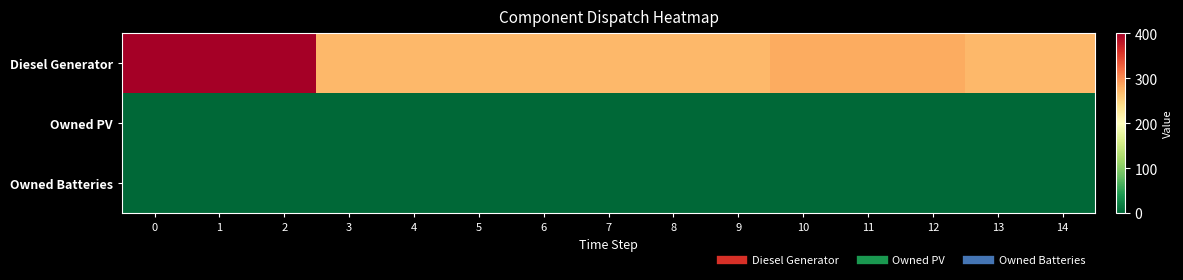

At 4, list the series in order from smallest to largest.

row_1, row_2, row_0